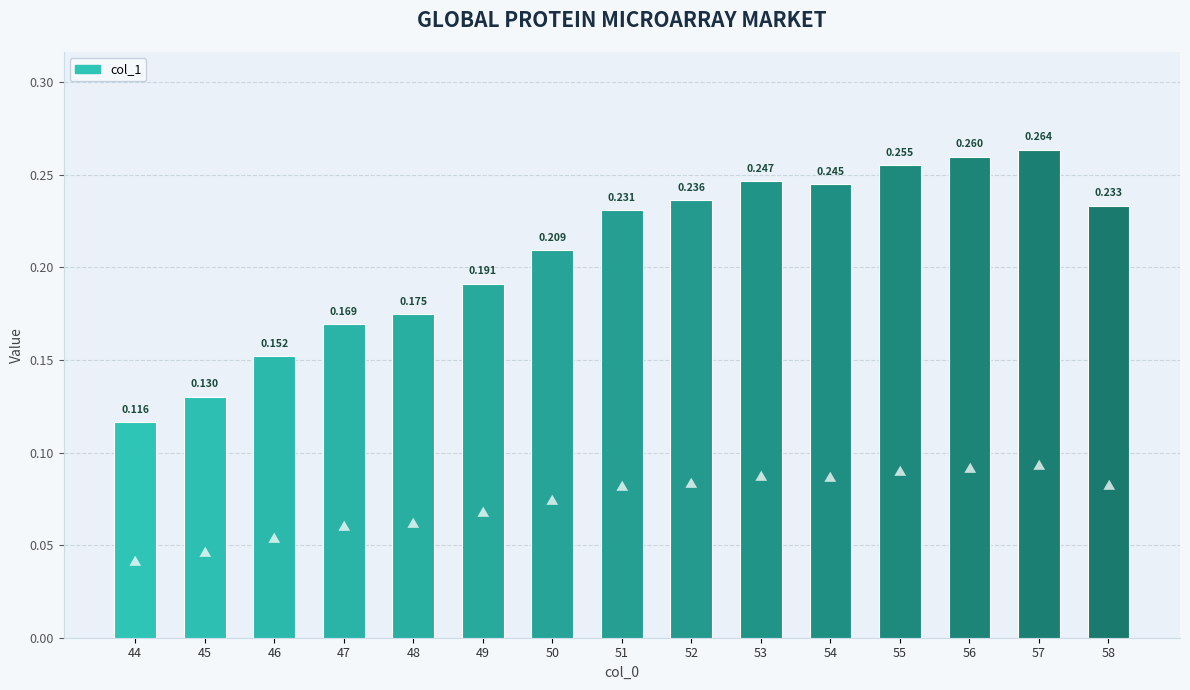

Reading left to right, what are all the values shown in this chart?

0.1	0.1	0.2	0.2	0.2	0.2	0.2	0.2	0.2	0.2	0.2	0.3	0.3	0.3	0.2